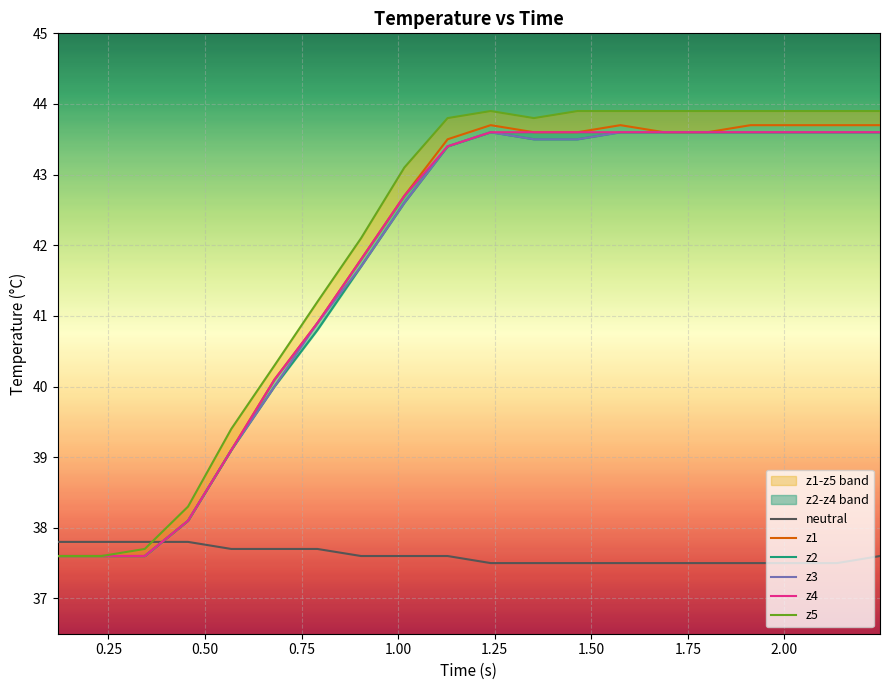

Which series ends up on top after the final intersection of z5 and neutral?

z5